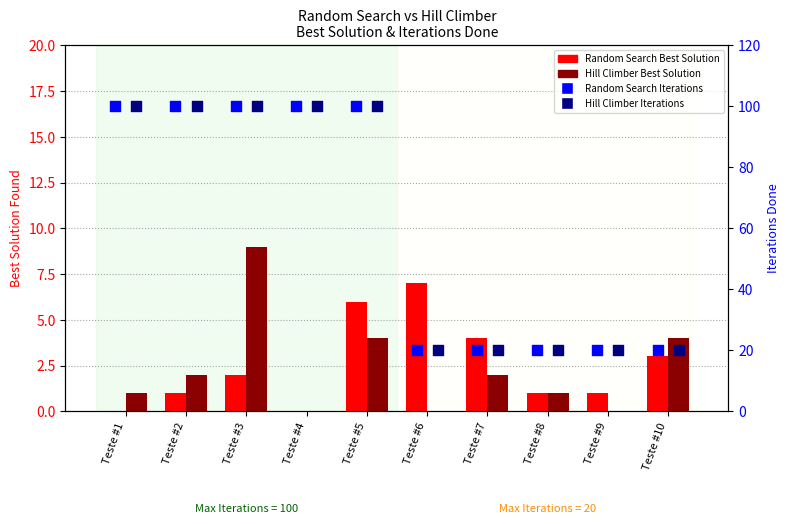

Is the value of Hill Climber Iterations Done at Teste #1 greater than the value of Hill Climber Best Solution at Teste #2?

Yes